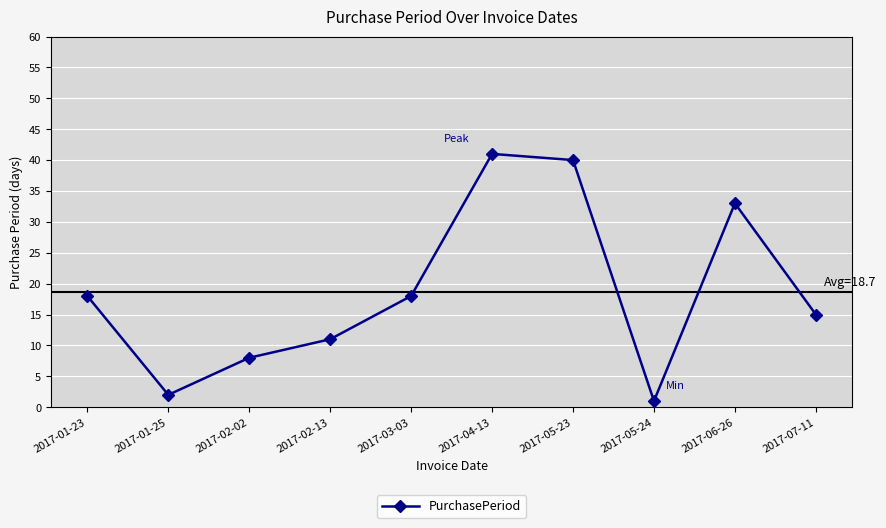

How many points are lower than both their immediate neighbors (excluding endpoints)?

2